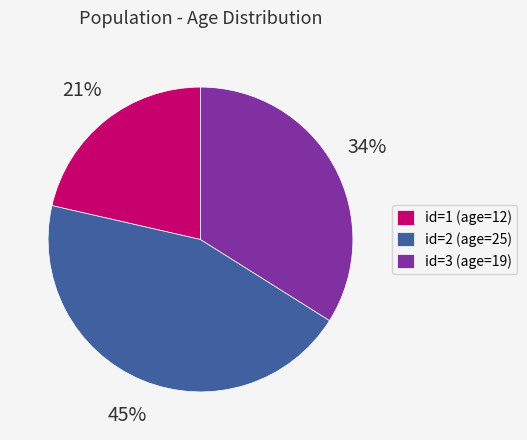

To the nearest percent, what is the difference between the id=2 (age=25) and id=3 (age=19) slice percentages?

11%